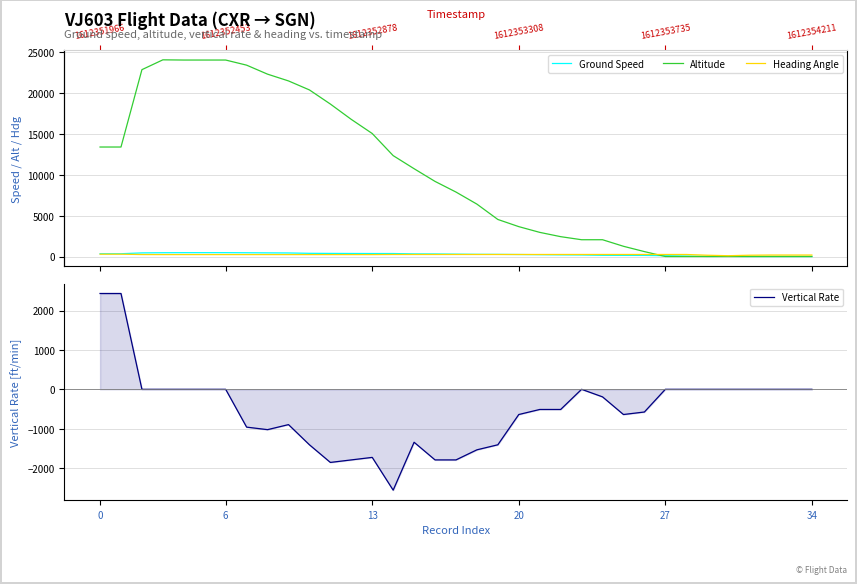

What is the maximum value shown in the chart?

24025